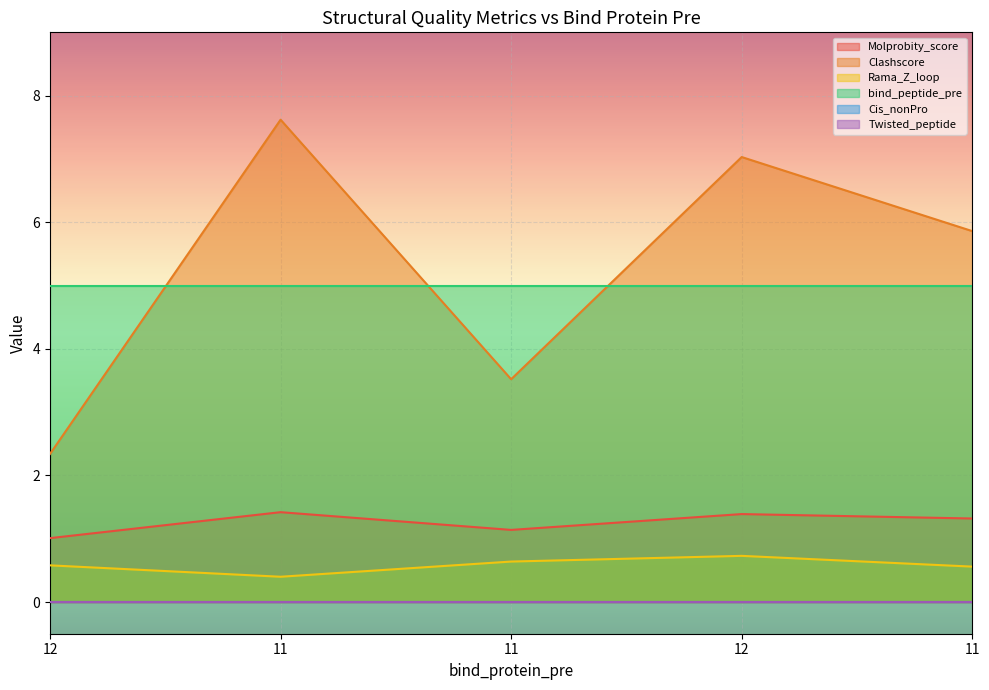

What is the difference between the second highest and second lowest values in the Rama_Z_loop series?

0.1